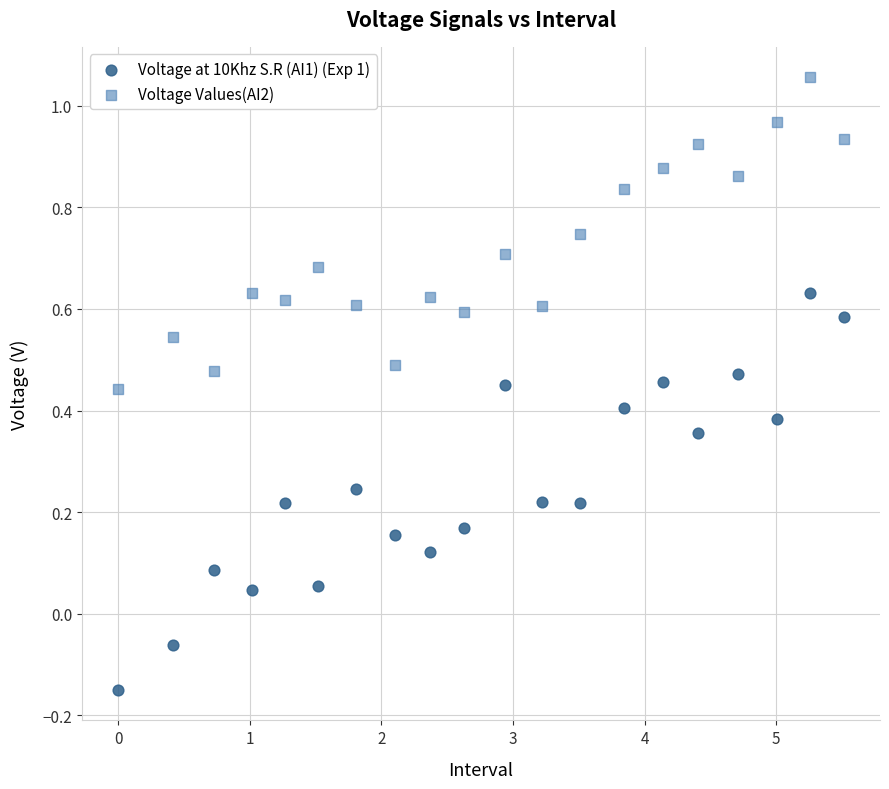

Which series reaches the minimum Y coordinate?

Voltage at 10Khz S.R (AI1) (Exp 1)